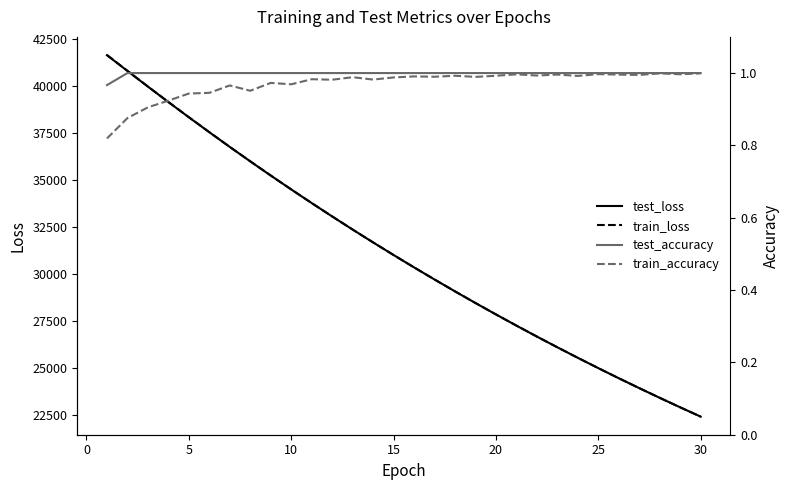

What is the lowest value of the train_loss series?

22430.1